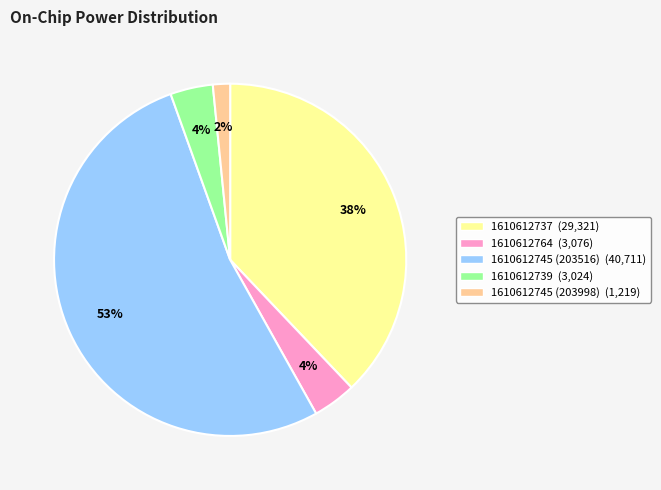

Does any single category account for the majority?

Yes